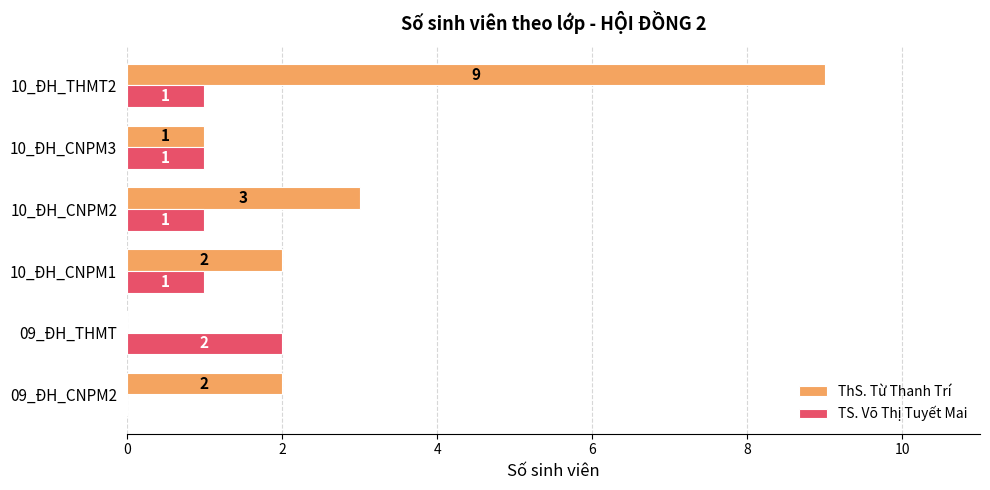

At which category is the sum across all series the highest?

10_ĐH_THMT2